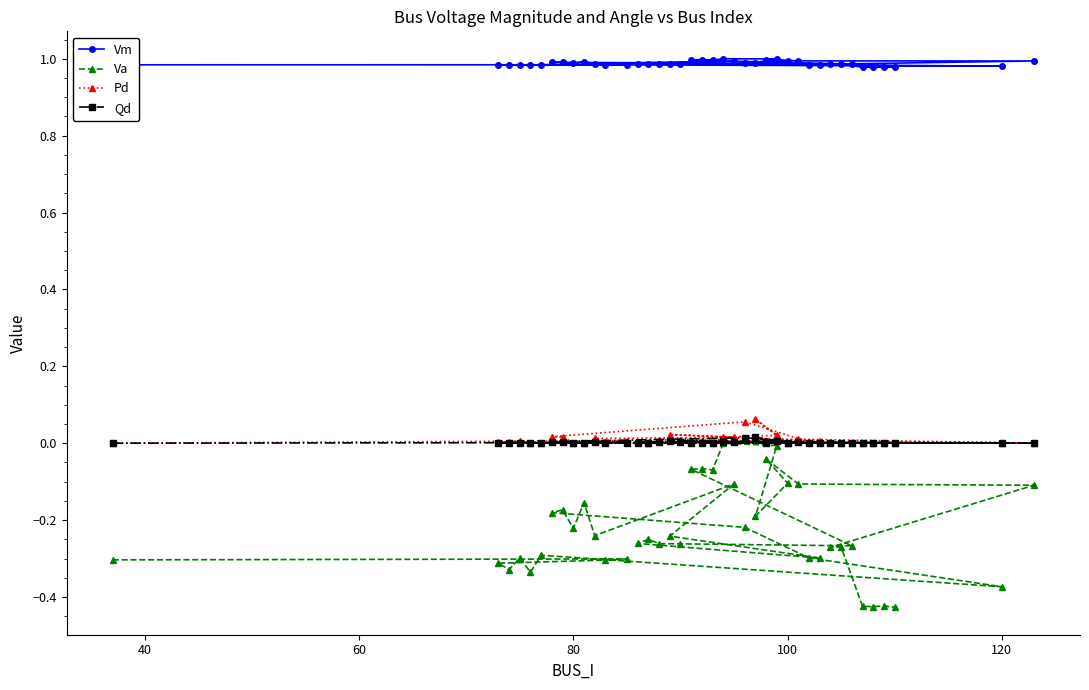

Which series has the widest spread of values?

Va